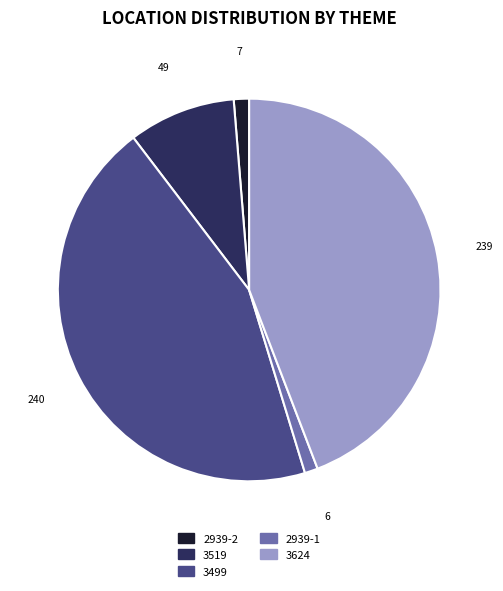

Is there a majority slice in this chart?

No